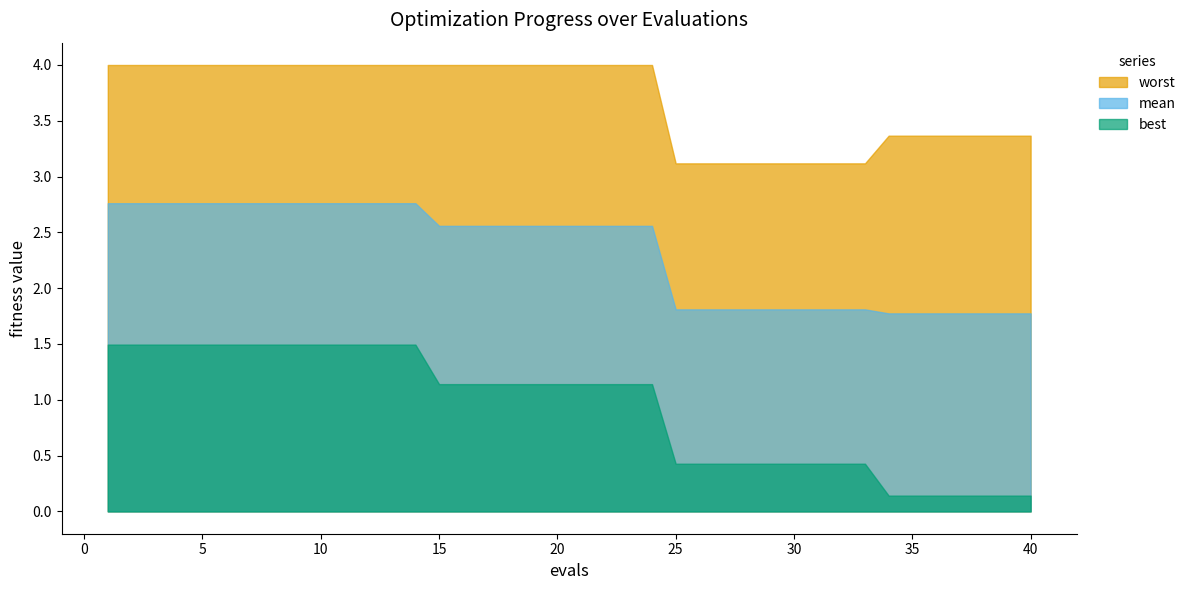

Between 6 and 19, which series saw the biggest shift?

best